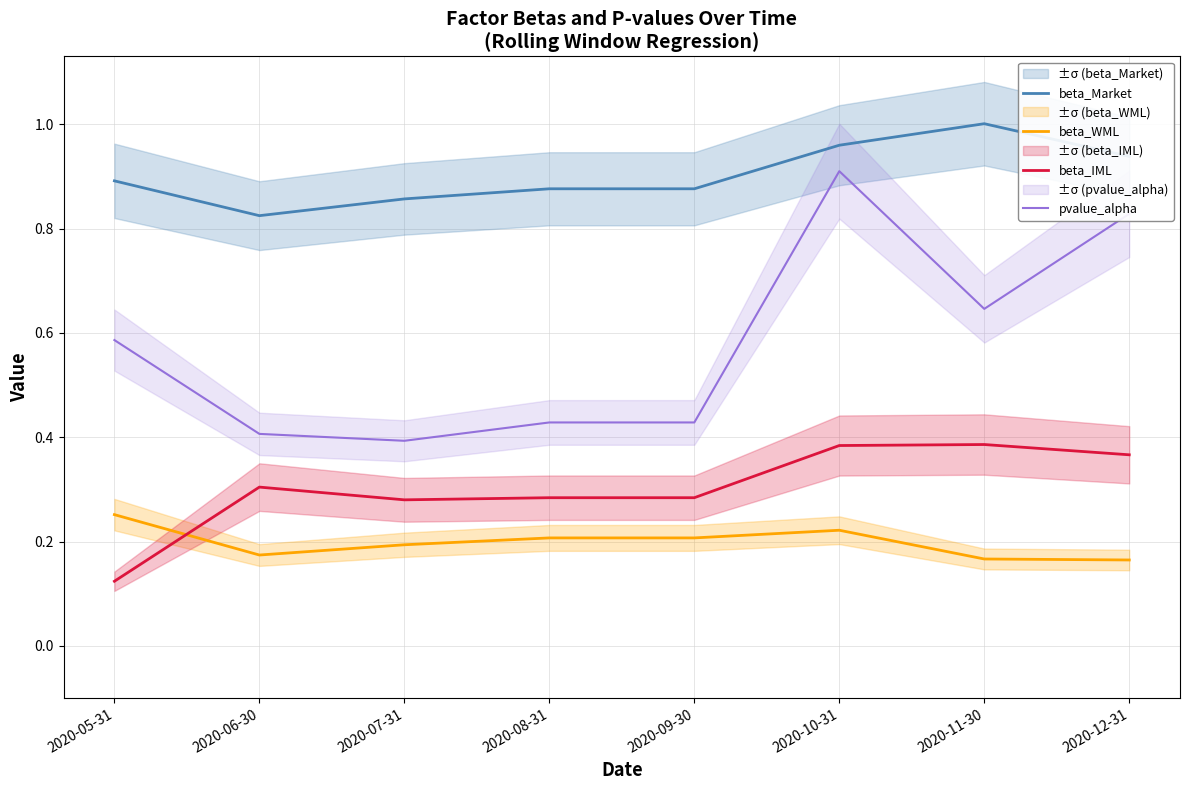

At which label is pvalue_alpha closest to 0?

2020-07-31